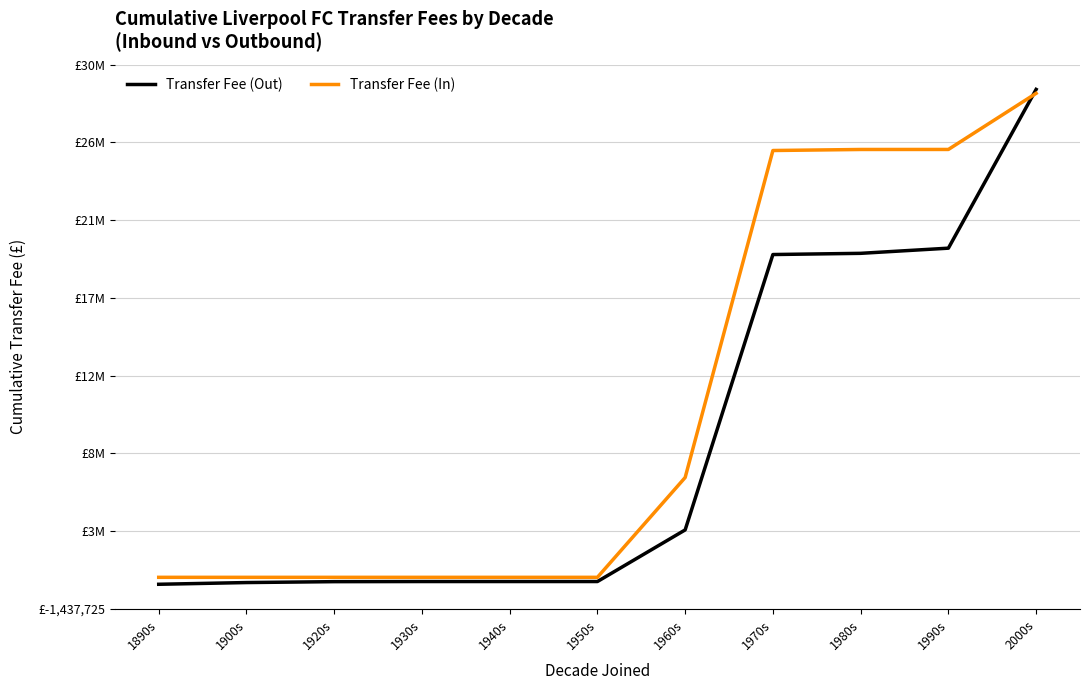

What position from the right is 1980s?

3